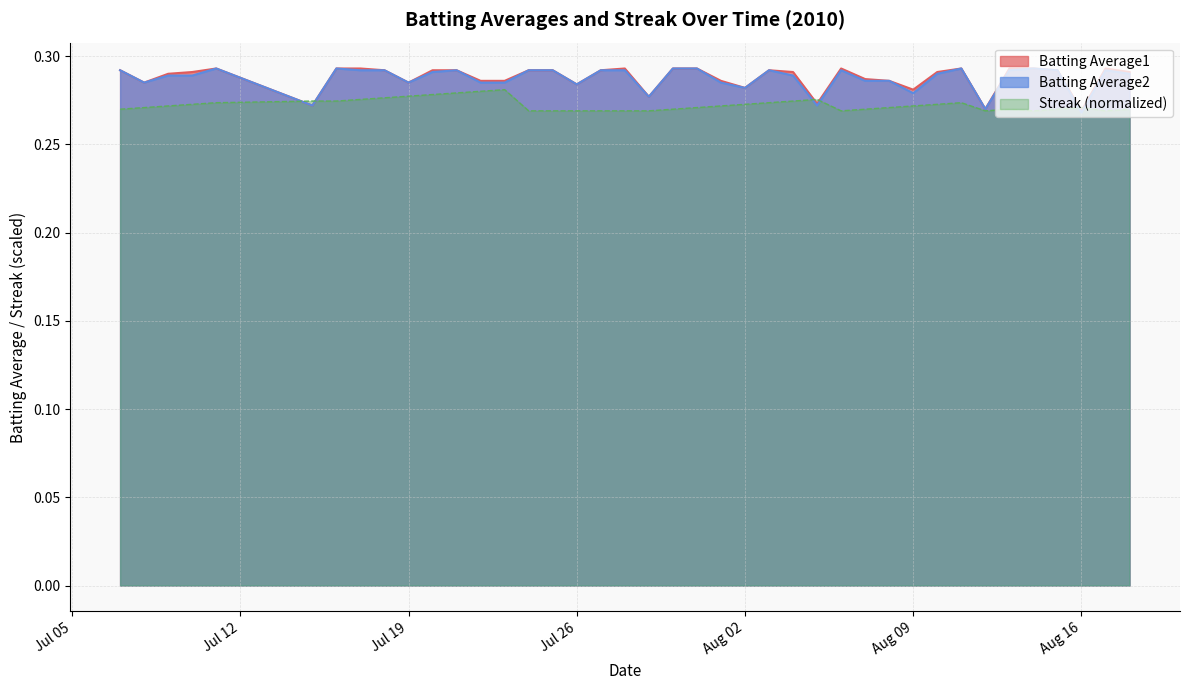

Reading left to right, transcribe all the data shown in this chart.

Batting Average1: 0.3	0.3	0.3	0.3	0.3	0.3	0.3	0.3	0.3	0.3	0.3	0.3	0.3	0.3	0.3	0.3	0.3	0.3	0.3	0.3	0.3	0.3	0.3	0.3	0.3	0.3	0.3	0.3	0.3	0.3	0.3	0.3	0.3	0.3	0.3	0.3	0.3	0.3	0.3	0.3
Batting Average2: 0.3	0.3	0.3	0.3	0.3	0.3	0.3	0.3	0.3	0.3	0.3	0.3	0.3	0.3	0.3	0.3	0.3	0.3	0.3	0.3	0.3	0.3	0.3	0.3	0.3	0.3	0.3	0.3	0.3	0.3	0.3	0.3	0.3	0.3	0.3	0.3	0.3	0.3	0.3	0.3
Streak: 0.3	0.3	0.3	0.3	0.3	0.3	0.3	0.3	0.3	0.3	0.3	0.3	0.3	0.3	0.3	0.3	0.3	0.3	0.3	0.3	0.3	0.3	0.3	0.3	0.3	0.3	0.3	0.3	0.3	0.3	0.3	0.3	0.3	0.3	0.3	0.3	0.3	0.3	0.3	0.3